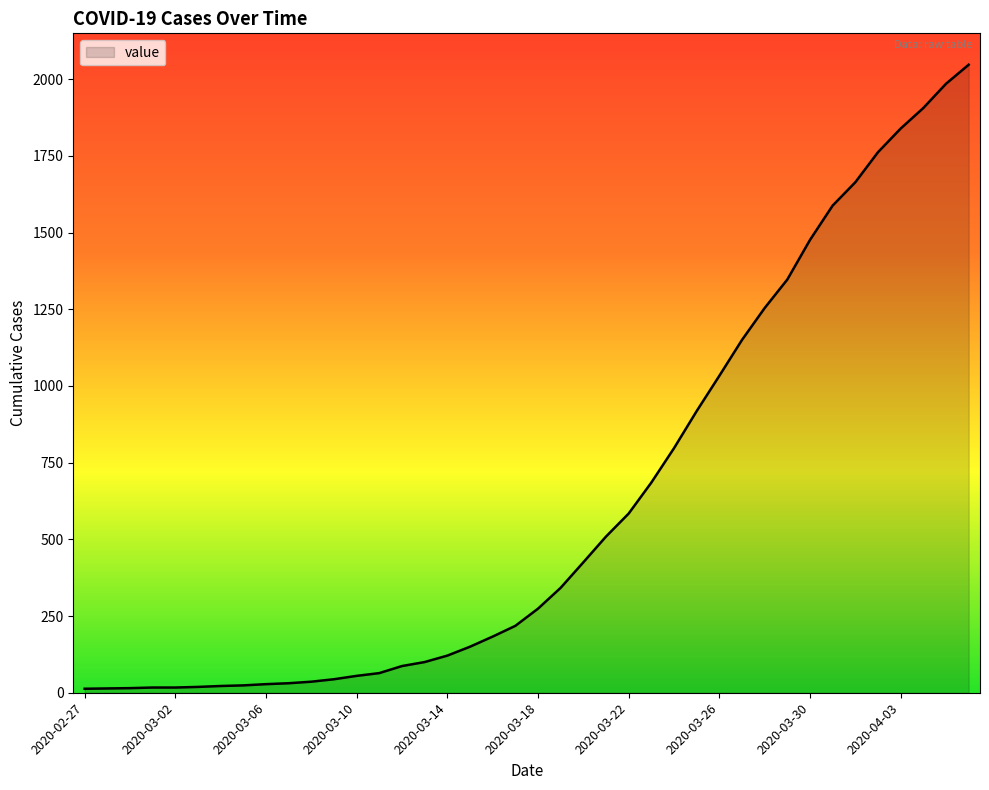

Reading left to right, transcribe all the data shown in this chart.

2020-02-27=13	2020-02-28=14	2020-02-29=15	2020-03-01=17	2020-03-02=17	2020-03-03=19	2020-03-04=22	2020-03-05=24	2020-03-06=28	2020-03-07=31	2020-03-08=36	2020-03-09=44	2020-03-10=55	2020-03-11=64	2020-03-12=87	2020-03-13=100	2020-03-14=121	2020-03-15=150	2020-03-16=183	2020-03-17=218	2020-03-18=274	2020-03-19=342	2020-03-20=425	2020-03-21=509	2020-03-22=584	2020-03-23=685	2020-03-24=797	2020-03-25=918	2020-03-26=1033	2020-03-27=1150	2020-03-28=1254	2020-03-29=1347	2020-03-30=1476	2020-03-31=1588	2020-04-01=1664	2020-04-02=1762	2020-04-03=1839	2020-04-04=1906	2020-04-05=1985	2020-04-06=2047